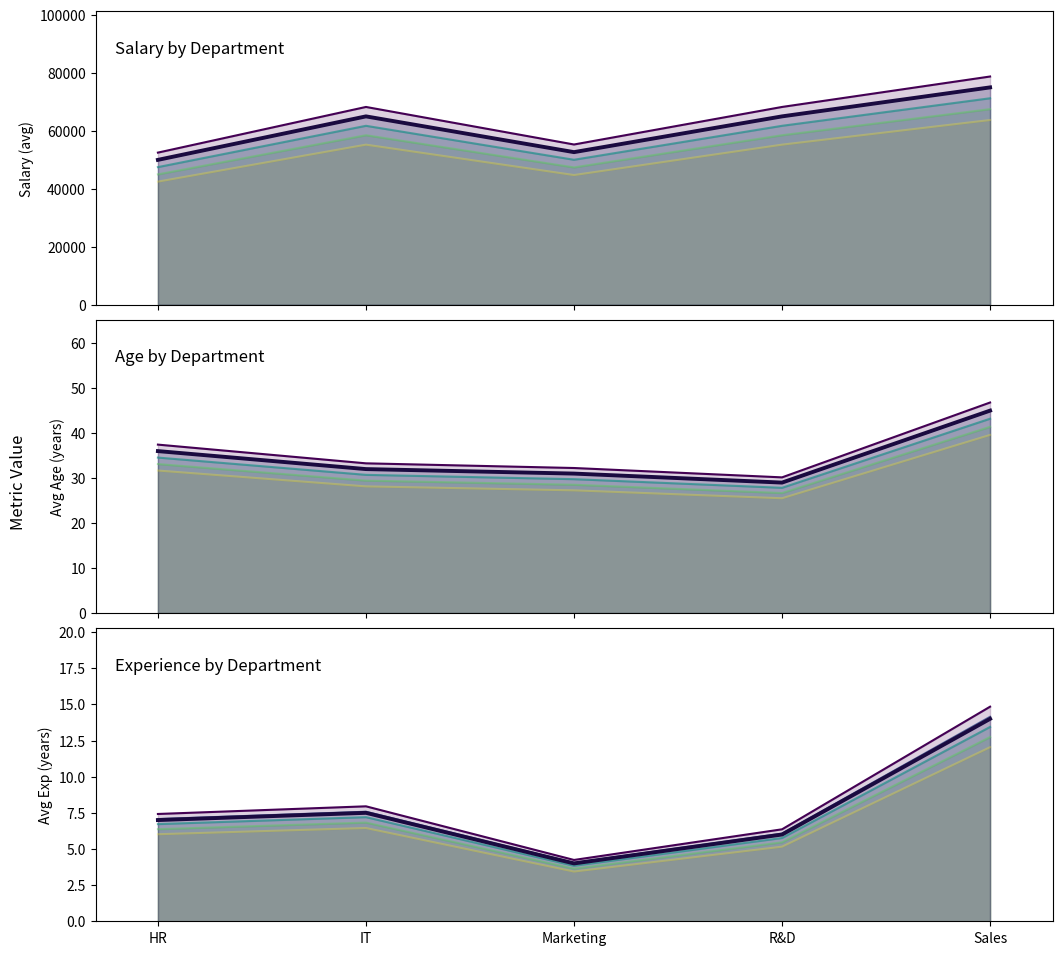

What is the label of the 1st point from the left?

HR